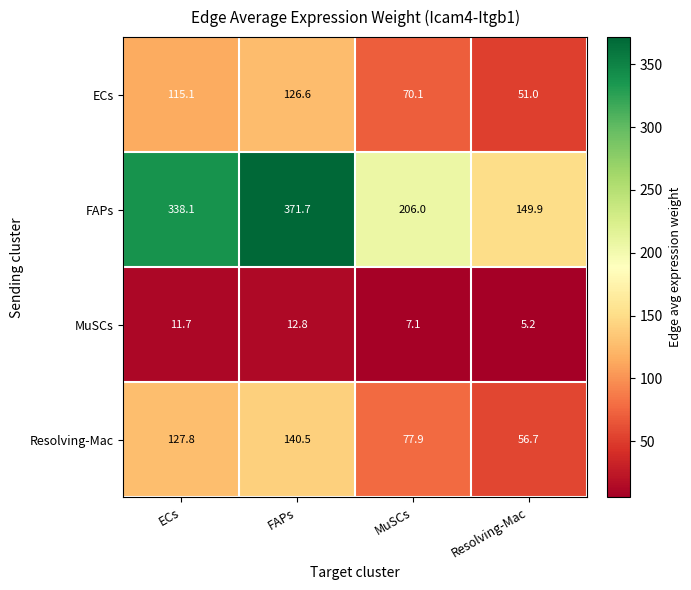

How many values in the Resolving-Mac series exceed 127?

2